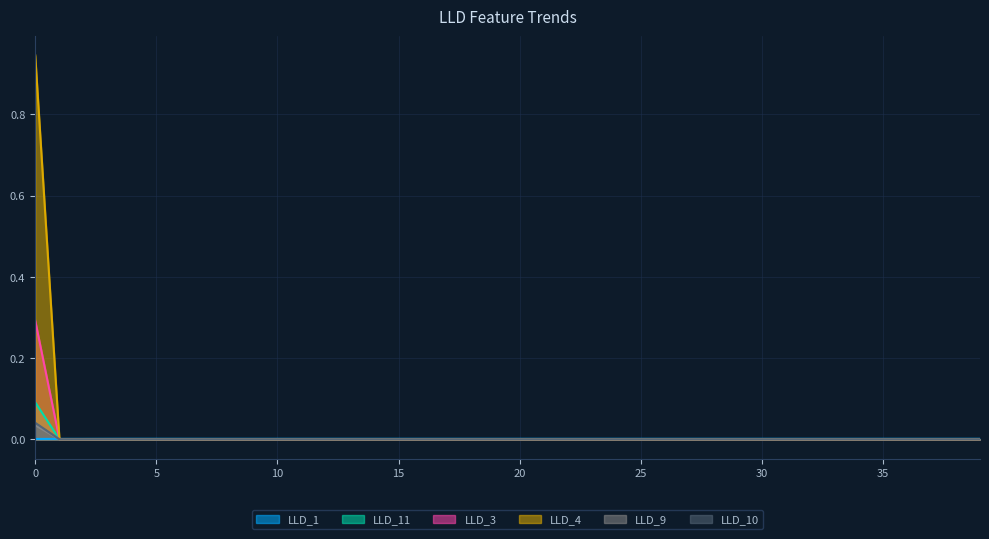

Does the chart display data point markers on the line(s)?

No